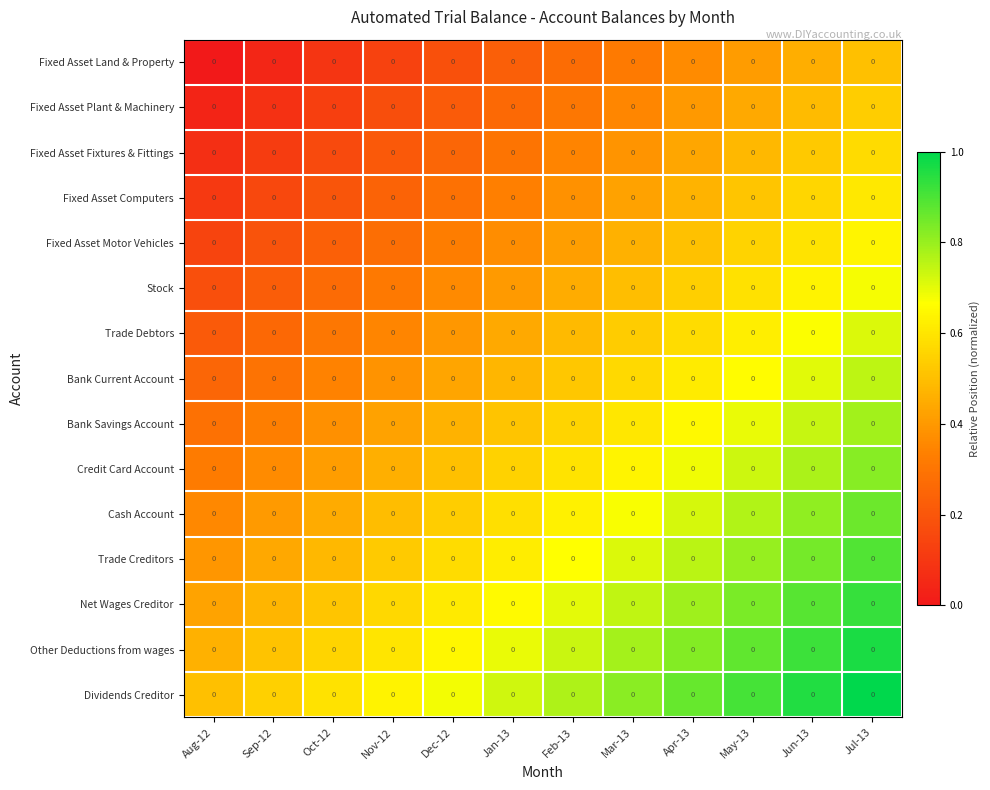

What is the greatest value displayed?

1.0